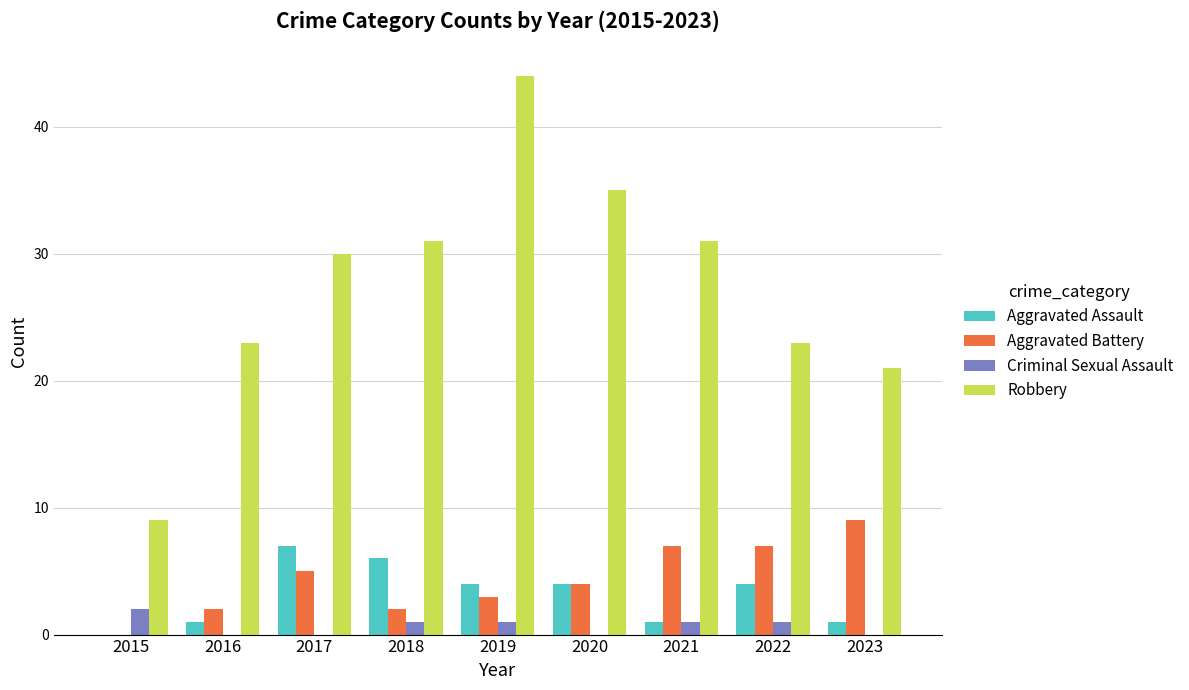

True or false: Aggravated Battery has a value of 12 at 2021.

False